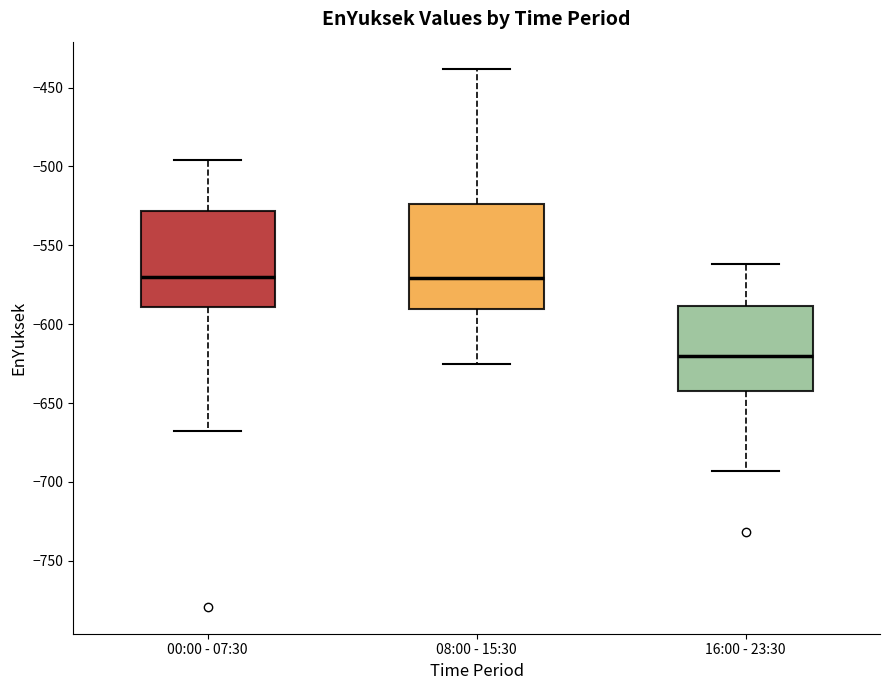

Where is the lower edge of the box for 00:00 - 07:30 on the y-axis? The values are not printed on the chart, so give them approximately, as read against the axis.

-590